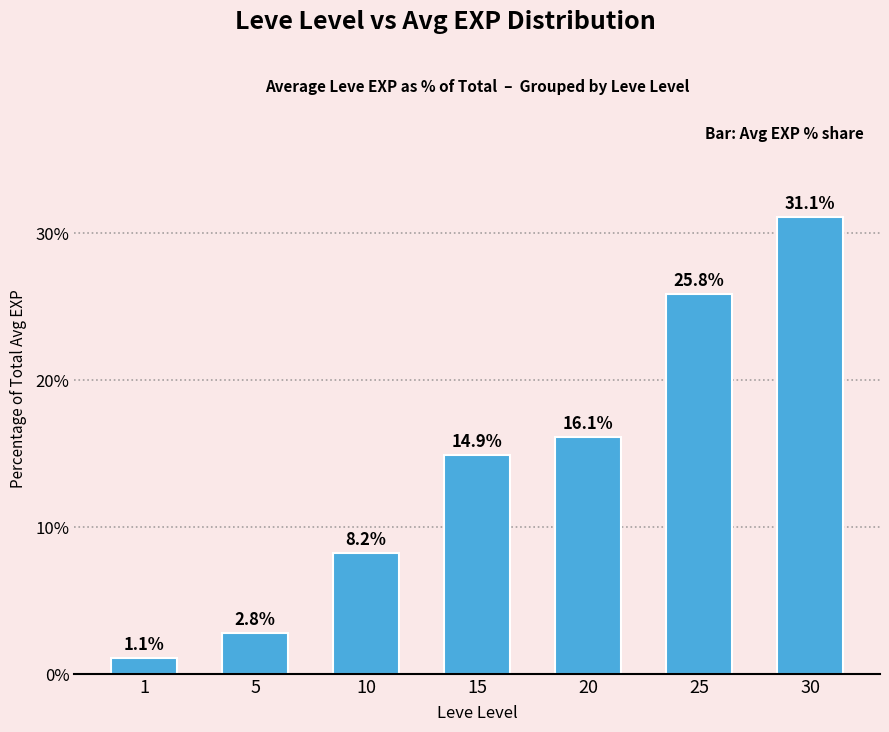

What is the sum of the values at 30 and 1?

32.2